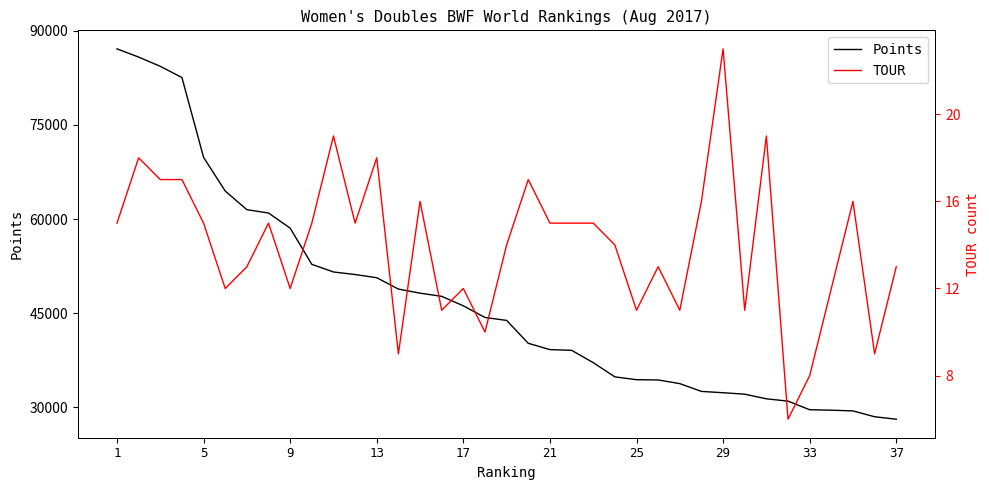

What is the sum of all TOUR values?

517.0